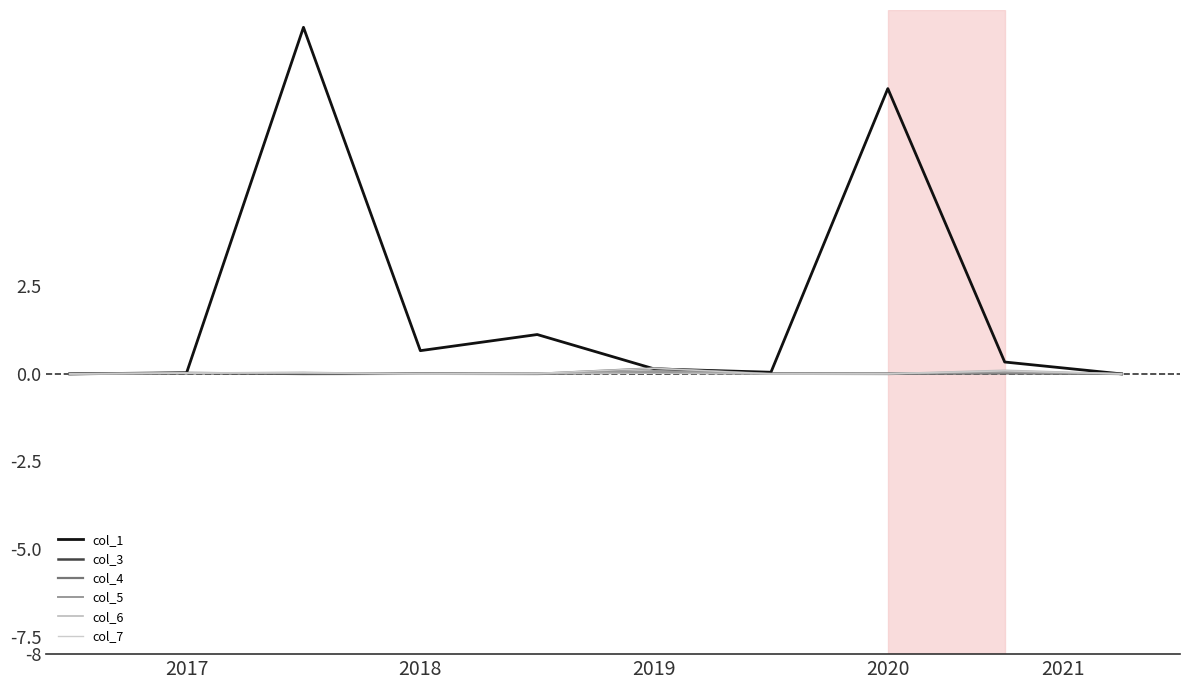

How many lines are shown in the chart?

6